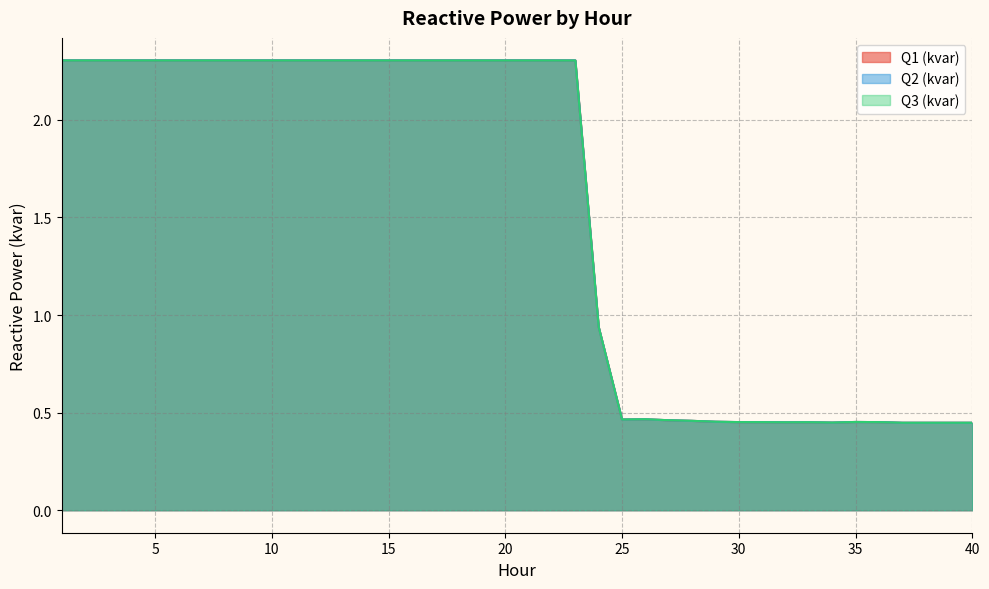

List the labels in order of Q2 (kvar) value, largest first.

1, 2, 3, 4, 5, 6, 7, 8, 9, 10, 11, 12, 13, 14, 15, 16, 17, 18, 19, 20, 21, 22, 23, 24, 26, 25, 27, 28, 29, 35, 30, 36, 31, 33, 32, 34, 37, 38, 39, 40